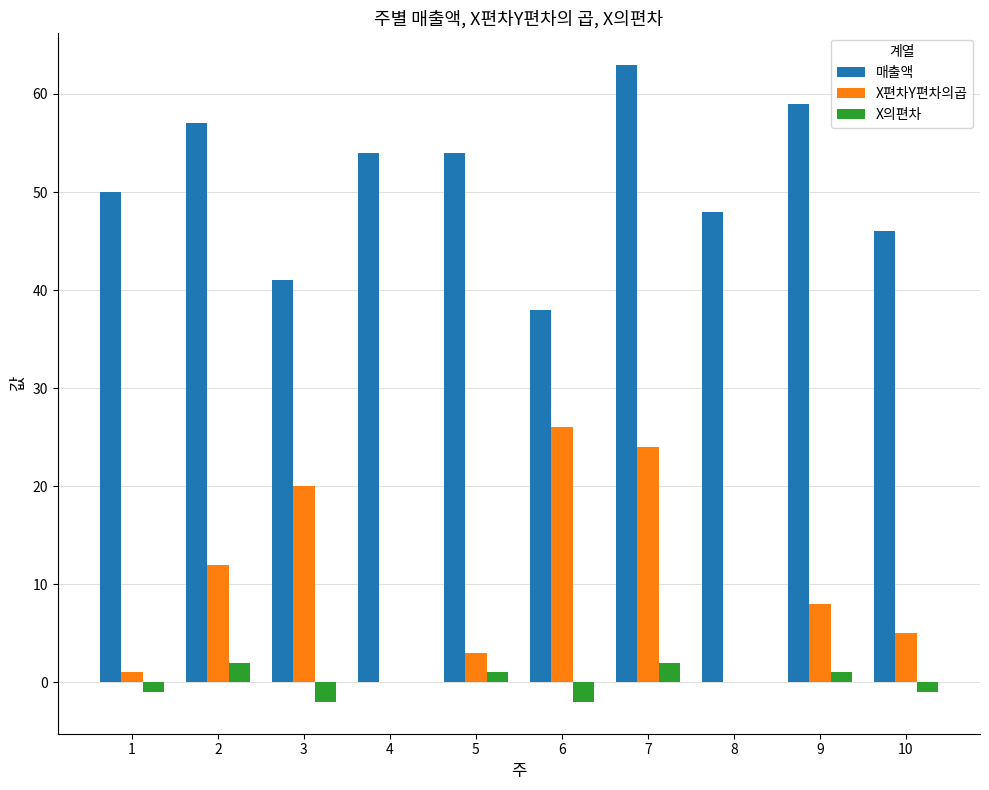

True or false: 매출액 has a value of 79 at 8.

False